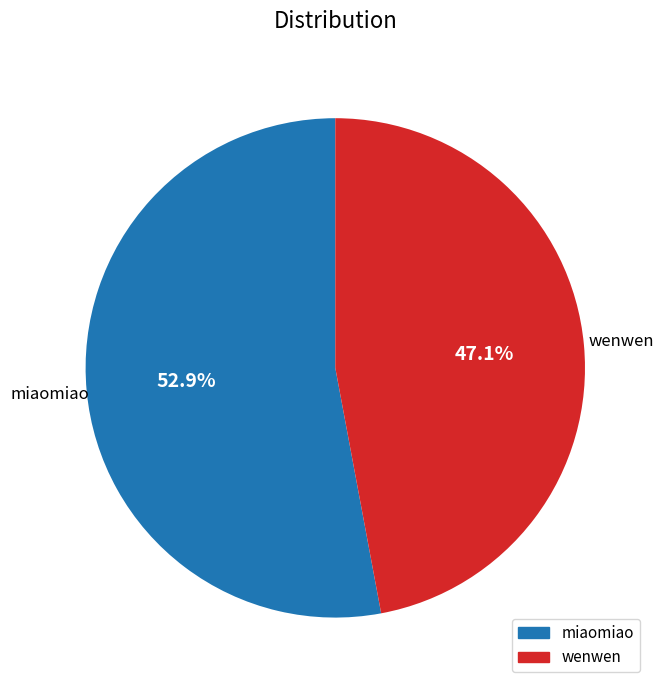

What is the smallest slice in the pie chart?

wenwen